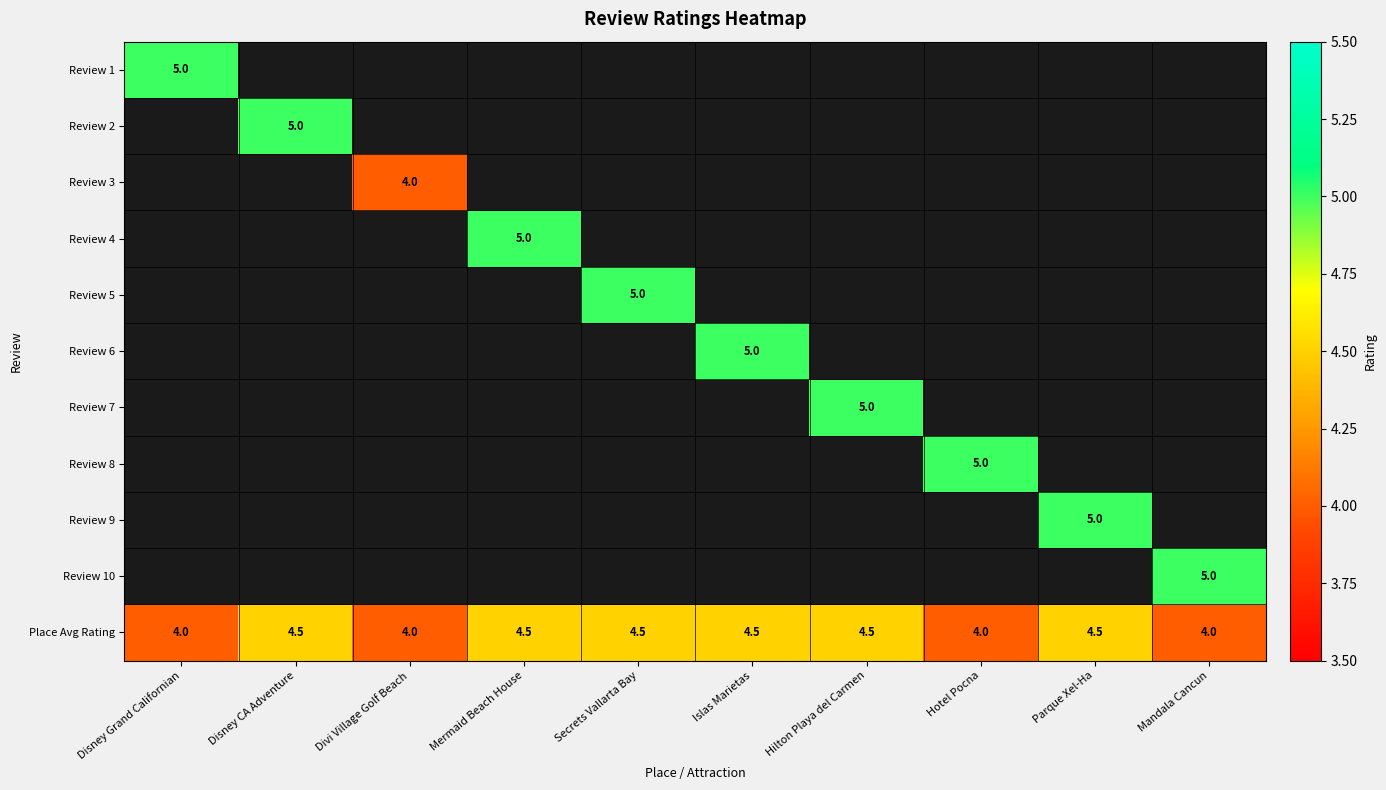

Is it true that Place Avg Rating equals 4.5 at Disney CA Adventure?

True